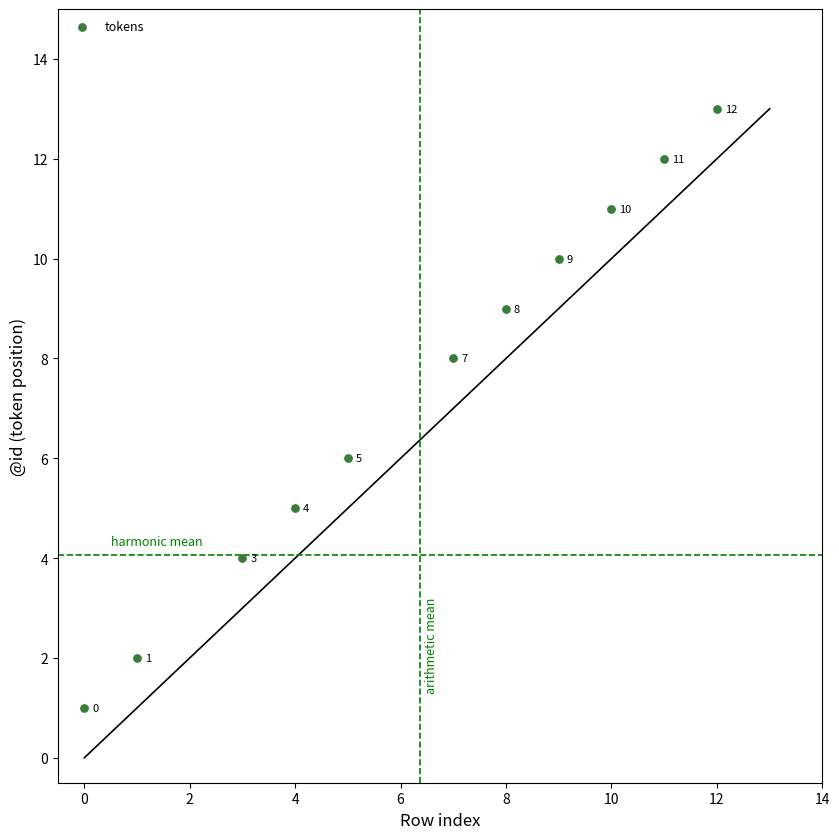

What is the range of X values (max minus min)?

12